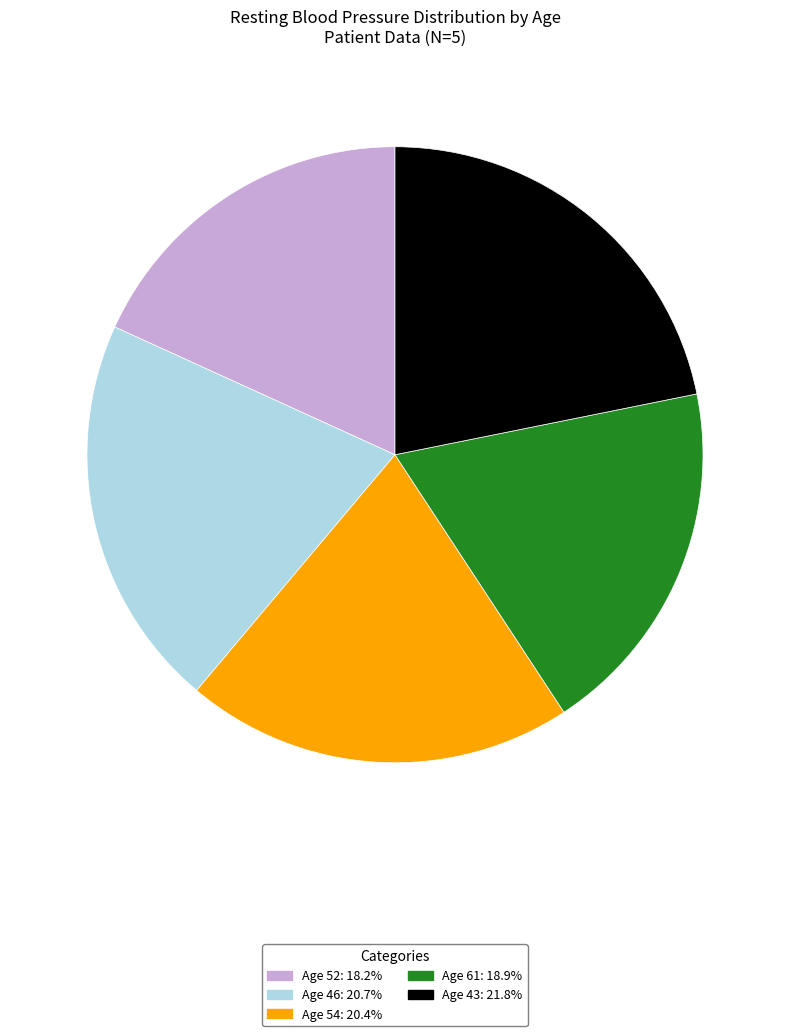

Do Age 54: 20.4% and Age 52: 18.2% together represent more than half of the pie?

No